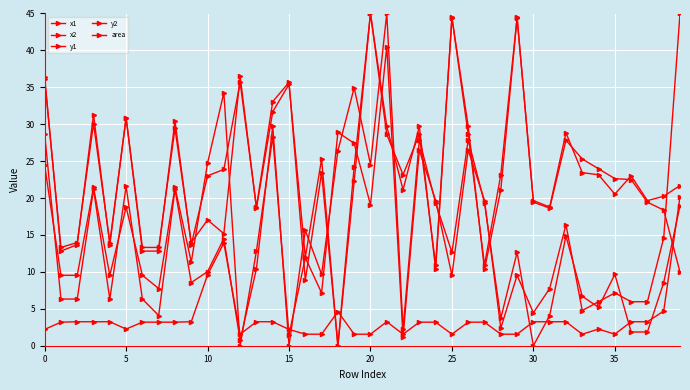

Where is area nearest to the value 10?

10